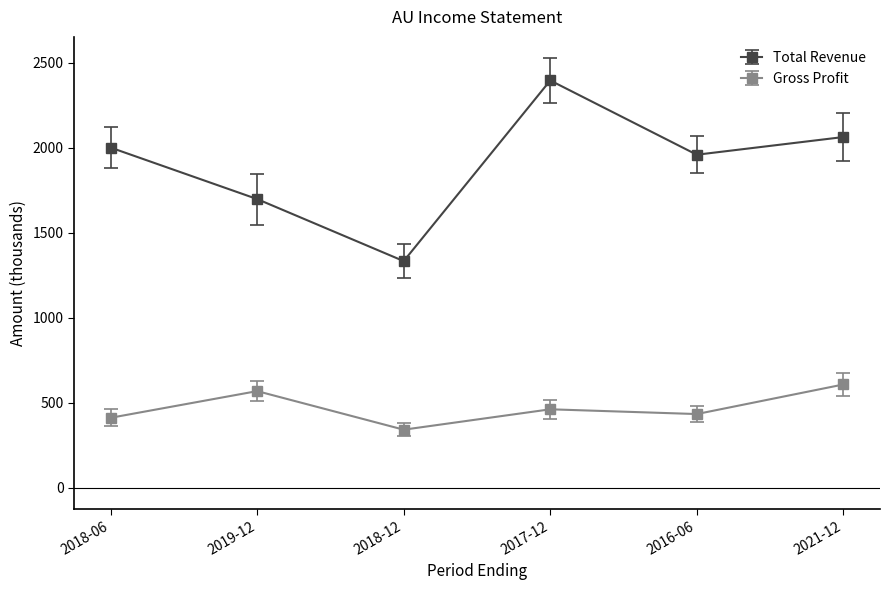

How many data points in Gross Profit are less than 462?

3